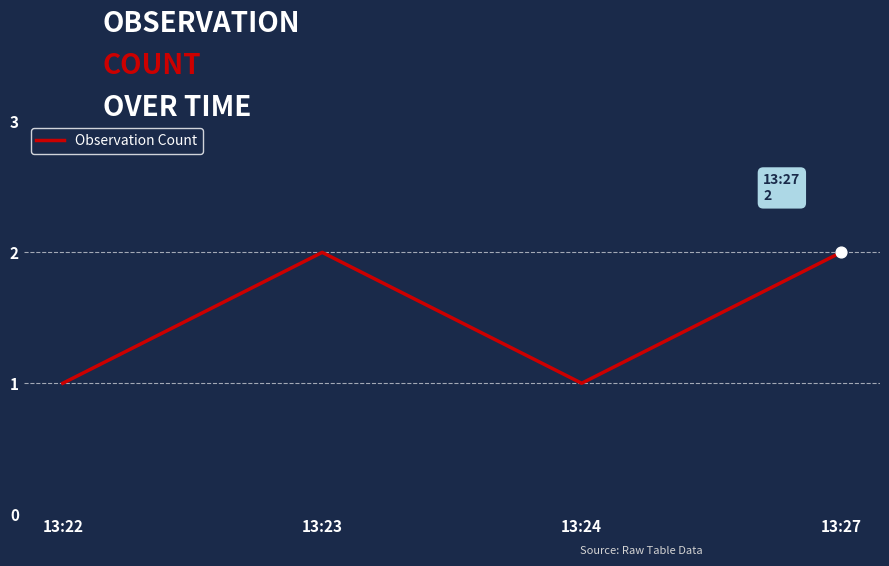

Which has a higher value, 13:22 or 13:23?

13:23